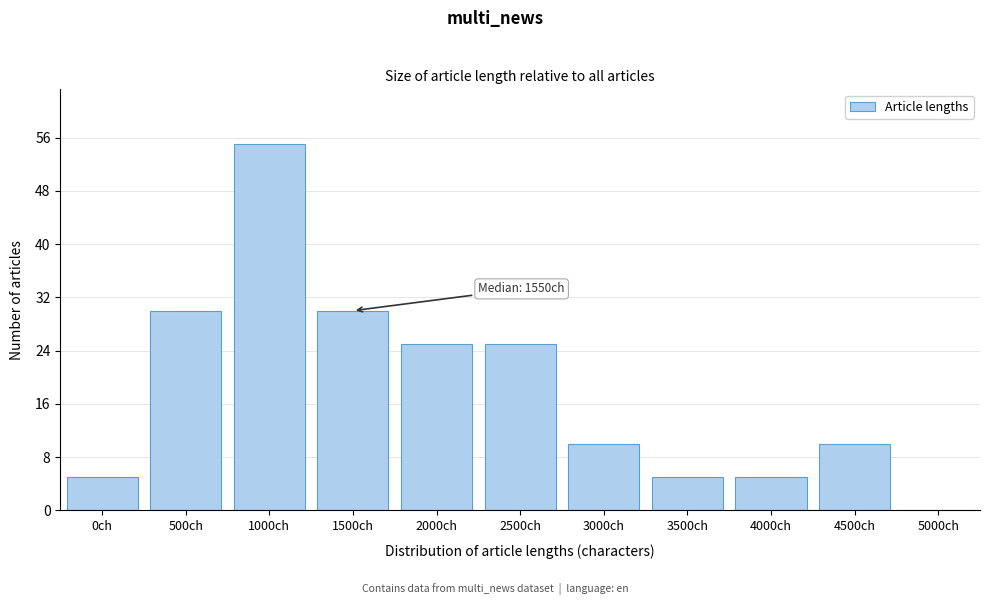

Reading left to right, transcribe all the data shown in this chart.

0ch=5	500ch=30	1000ch=55	1500ch=30	2000ch=25	2500ch=25	3000ch=10	3500ch=5	4000ch=5	4500ch=10	5000ch=0